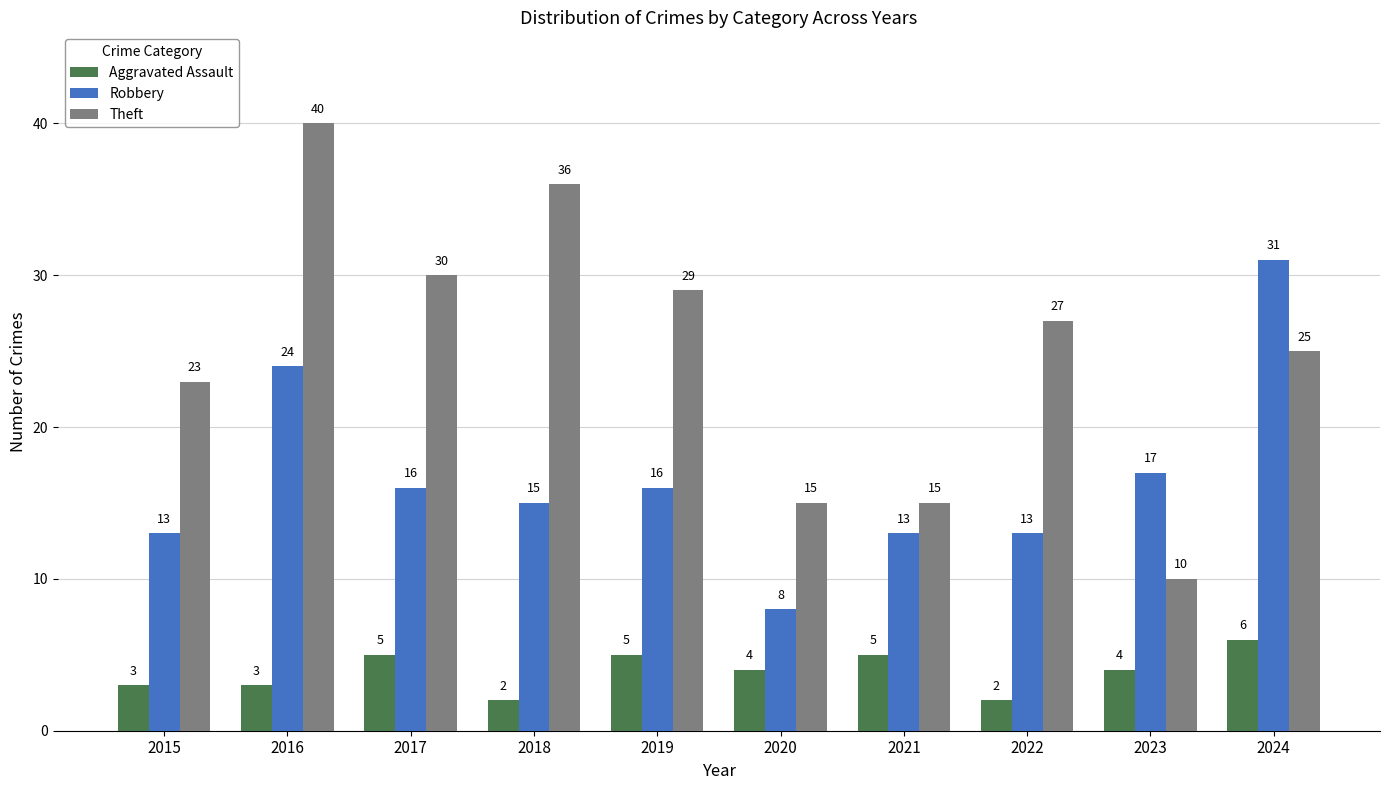

At which label does Theft first exceed 27?

2016